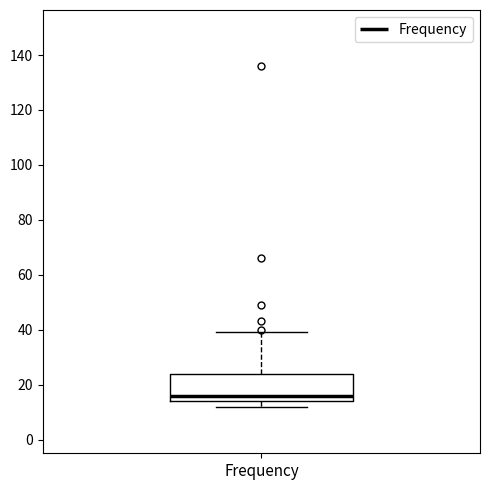

Transcribe this box plot: give where the median line is, the range the box spans, and where the two whiskers end, as read against the y-axis. The values are not printed on the chart, so give them approximately, as read against the axis.

median 16, box 14 to 24, whiskers 12 to 40